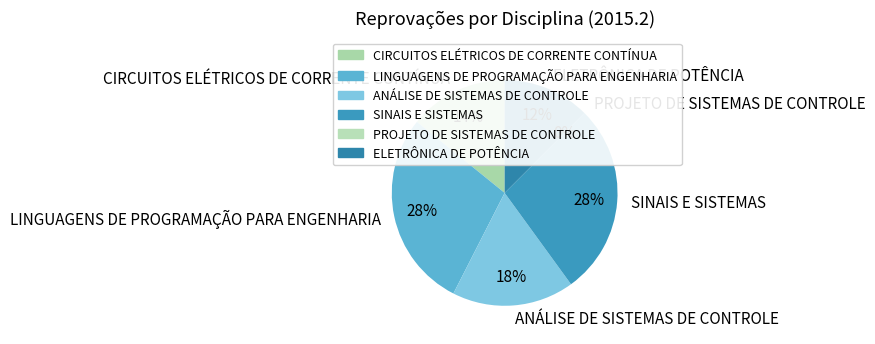

How many segments does this pie chart have?

6